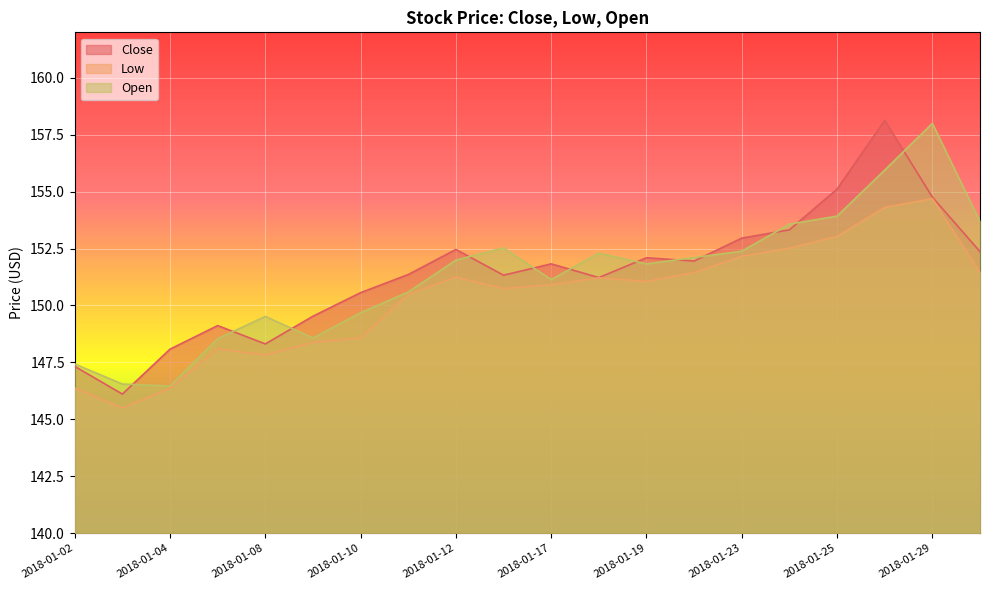

Where is the first local minimum for Close?

2018-01-03